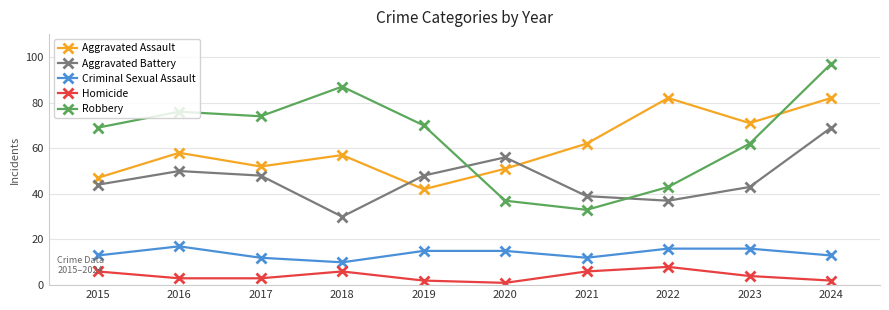

Reading left to right, extract all data points from this chart.

Aggravated Assault: 47	58	52	57	42	51	62	82	71	82
Aggravated Battery: 44	50	48	30	48	56	39	37	43	69
Criminal Sexual Assault: 13	17	12	10	15	15	12	16	16	13
Homicide: 6	3	3	6	2	1	6	8	4	2
Robbery: 69	76	74	87	70	37	33	43	62	97